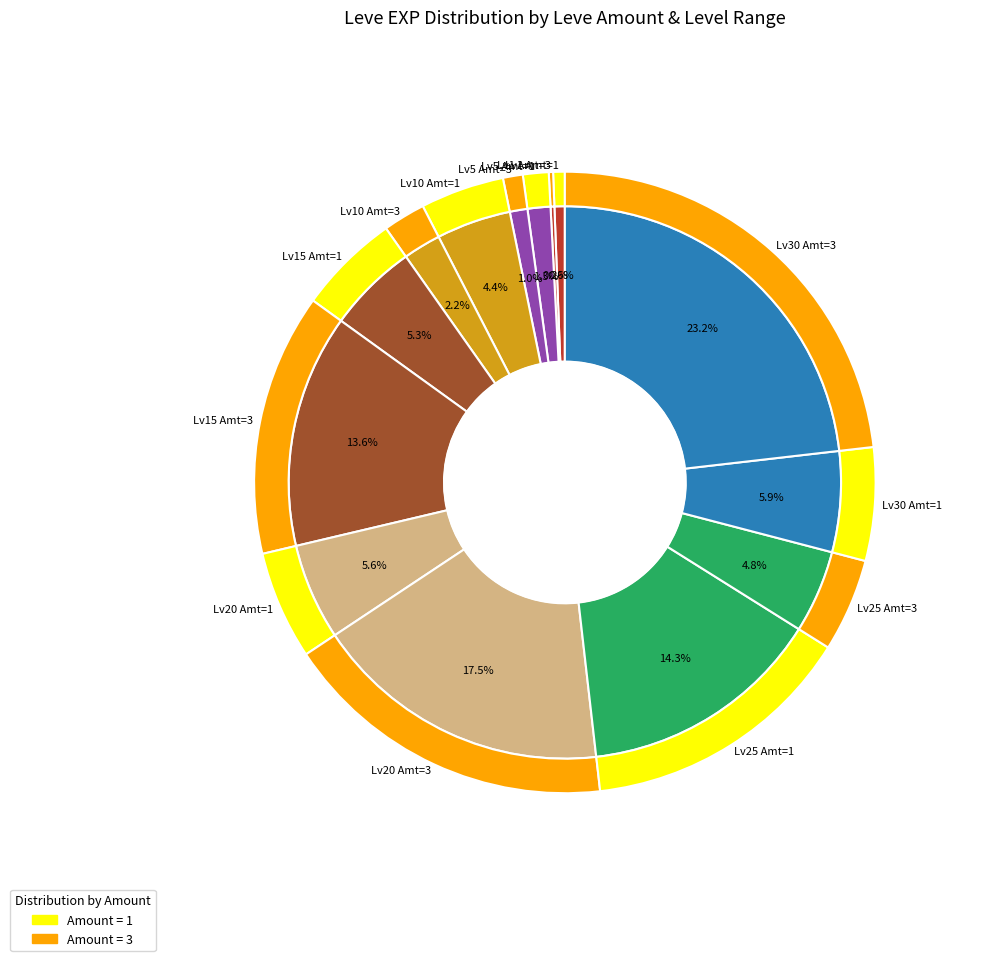

Is it true that 3 is 1% of the pie?

False